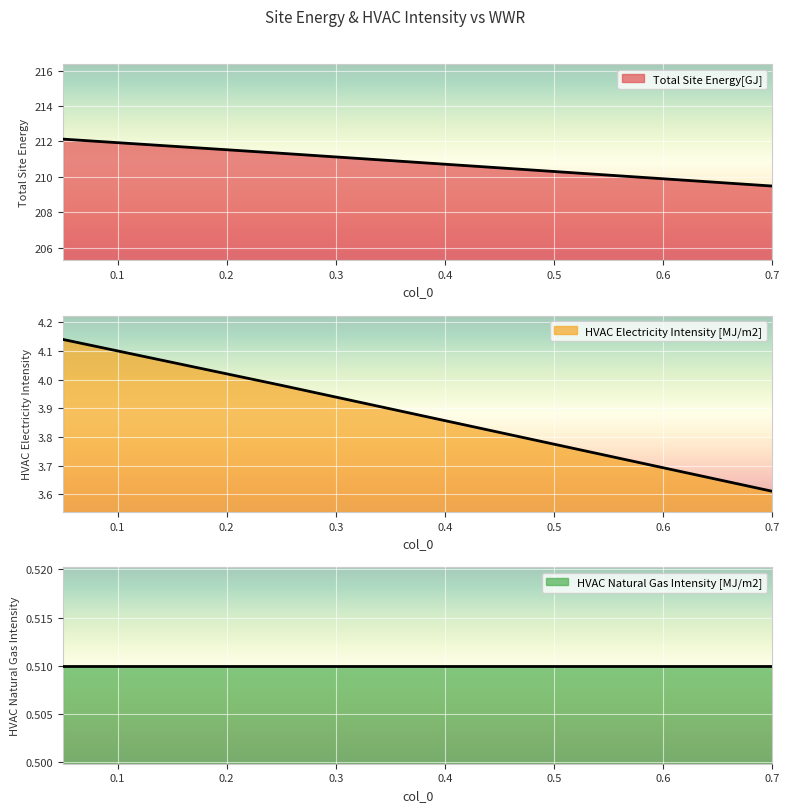

The value of HVAC Electricity Intensity [MJ/m2] at 0.05 is 212.1. True or false?

True